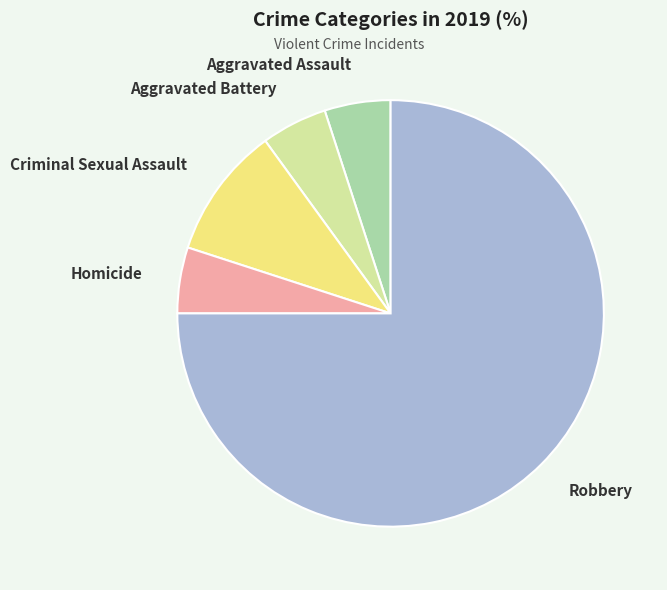

The Aggravated Assault slice represents 10% of the pie. True or false?

False